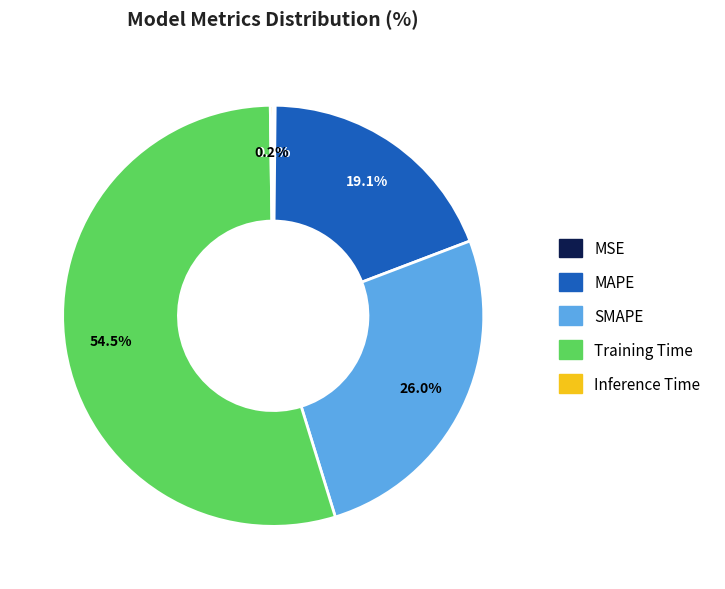

What is the ratio of the value at SMAPE to the value at Training Time?

0.5